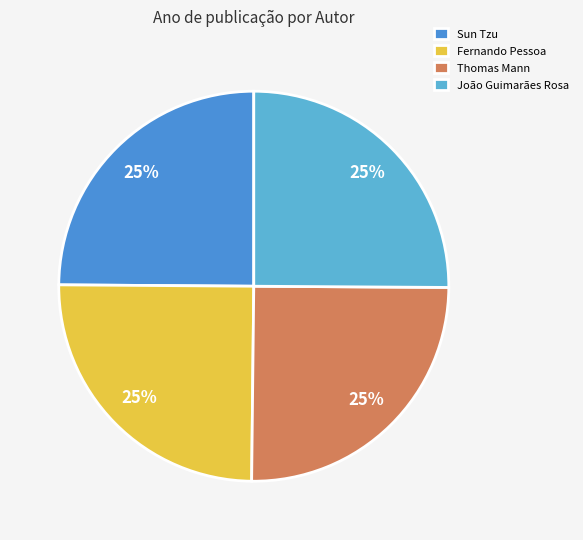

The Fernando Pessoa slice represents 18% of the pie. True or false?

False